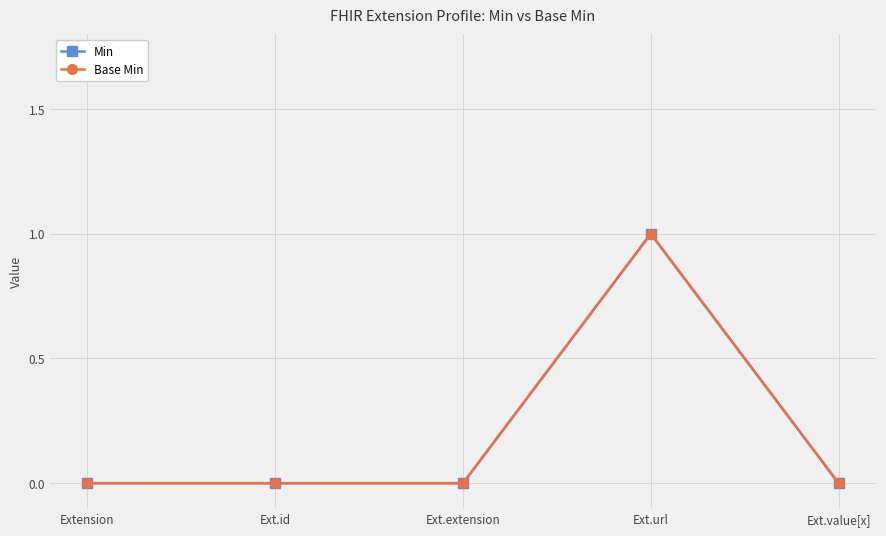

True or false: Base Min and Min cross at least once.

False